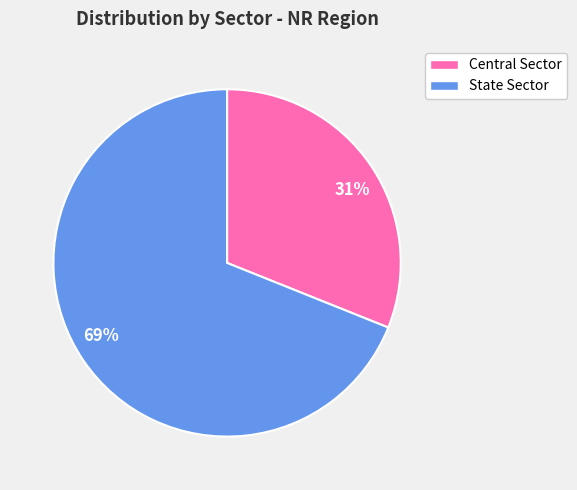

Count the number of slices in the pie.

2